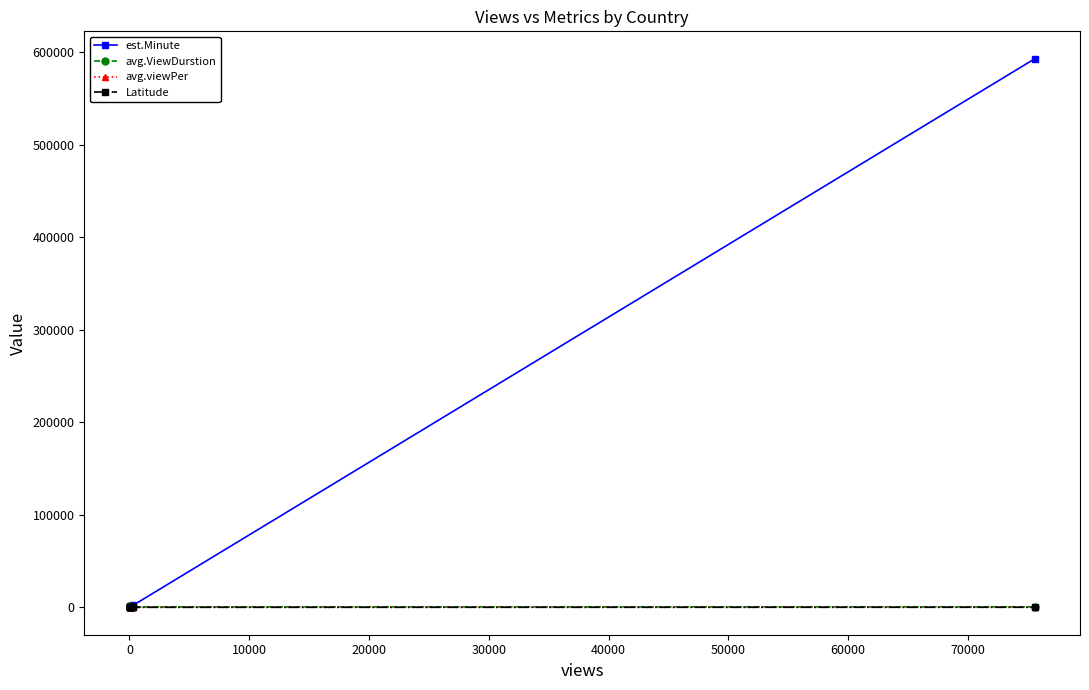

Which series has the largest total across all categories?

est.Minute